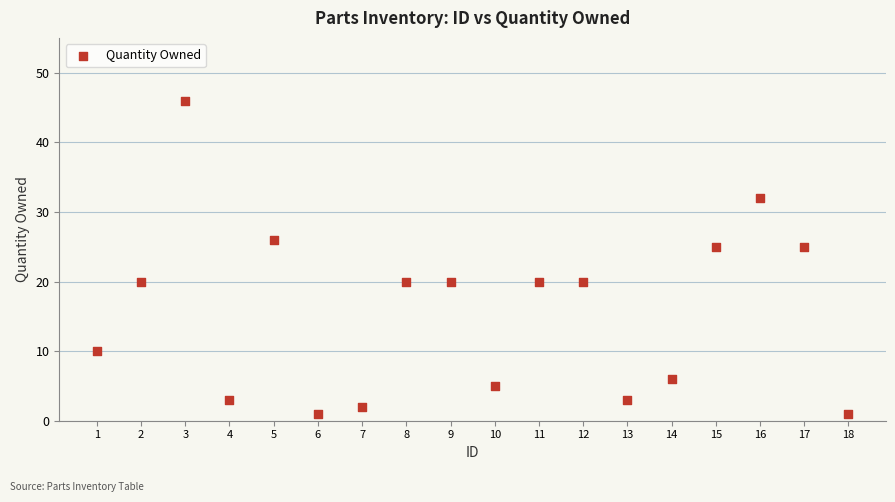

What is the range of Y values (max minus min)?

45